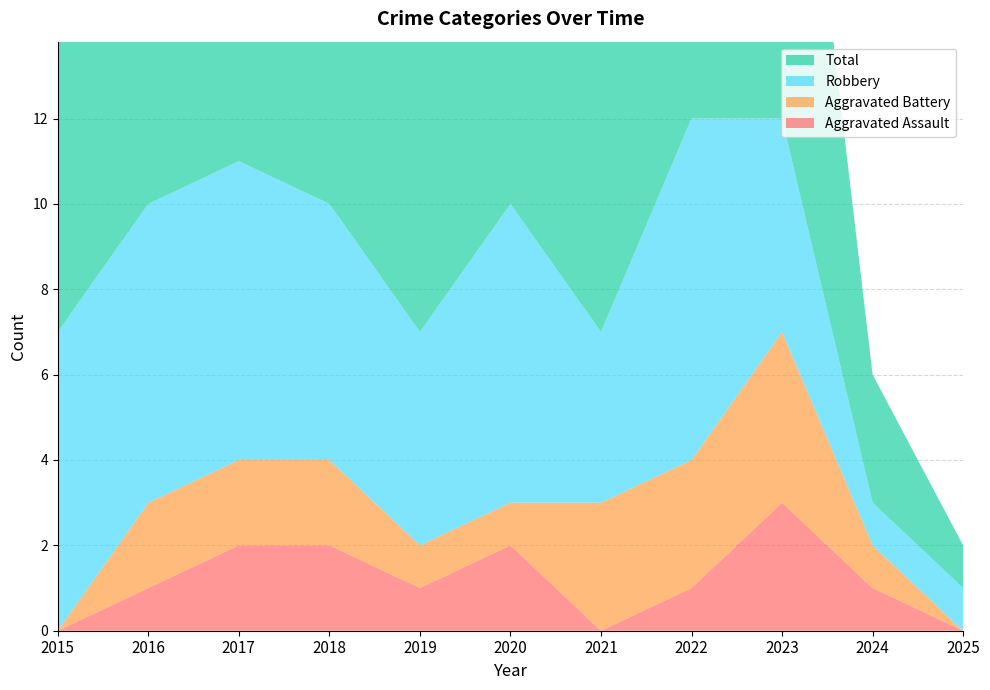

Reading left to right, list all the values displayed in this chart.

Aggravated Assault: 2015=0	2016=1	2017=2	2018=2	2019=1	2020=2	2021=0	2022=1	2023=3	2024=1	2025=0
Aggravated Battery: 2015=0	2016=2	2017=2	2018=2	2019=1	2020=1	2021=3	2022=3	2023=4	2024=1	2025=0
Robbery: 2015=7	2016=7	2017=7	2018=6	2019=5	2020=7	2021=4	2022=8	2023=5	2024=1	2025=1
Total: 2015=7	2016=10	2017=11	2018=10	2019=7	2020=10	2021=7	2022=12	2023=12	2024=3	2025=1